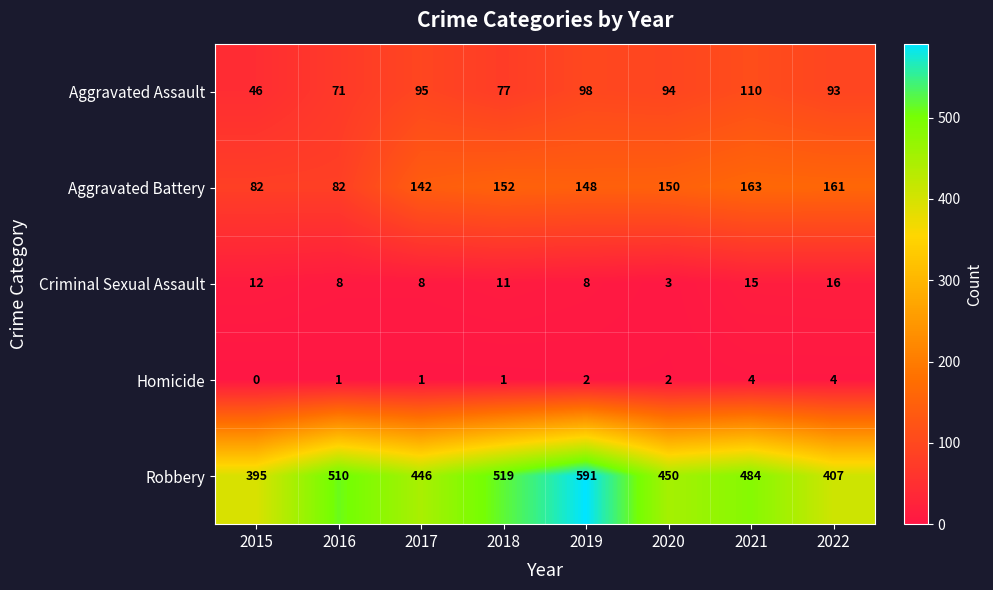

Which series has the largest range (max minus min)?

Robbery